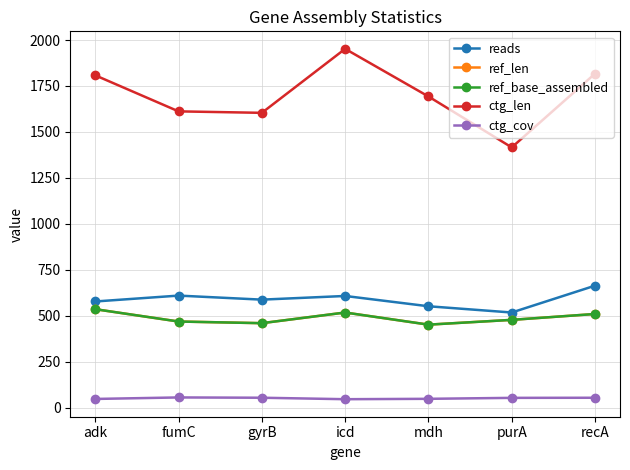

In ref_len, how many points are higher than both neighbors (excluding endpoints)?

1